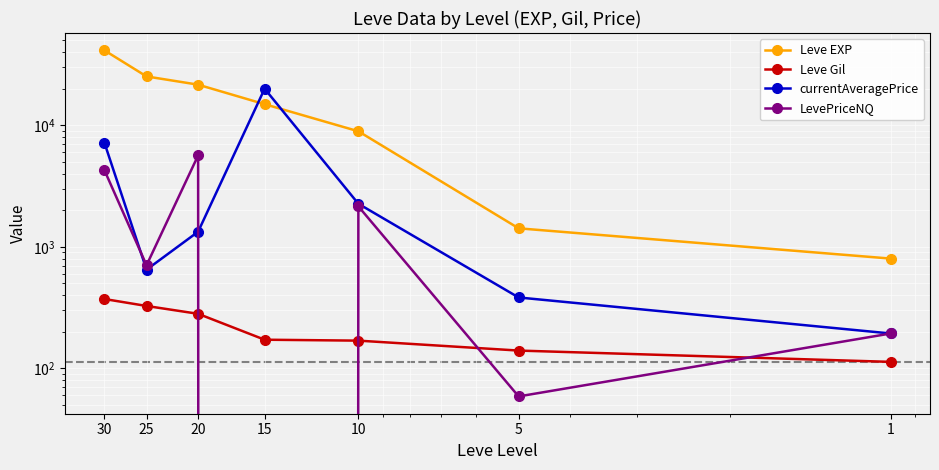

Which series changed the most between 15 and 25?

currentAveragePrice